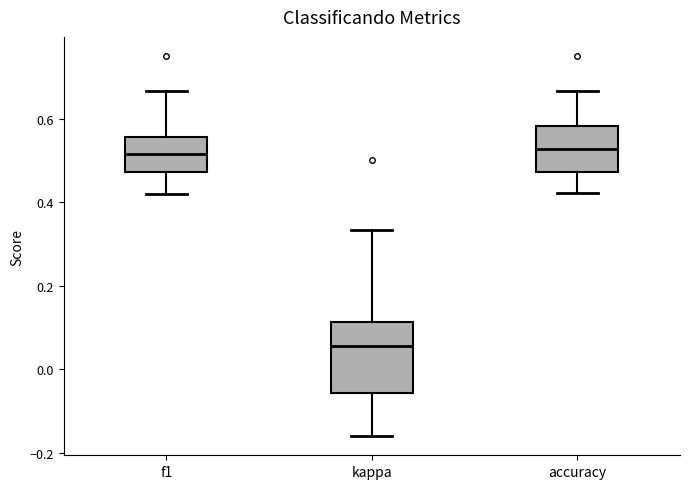

Which box is the tallest, from its lower edge to its upper edge?

kappa